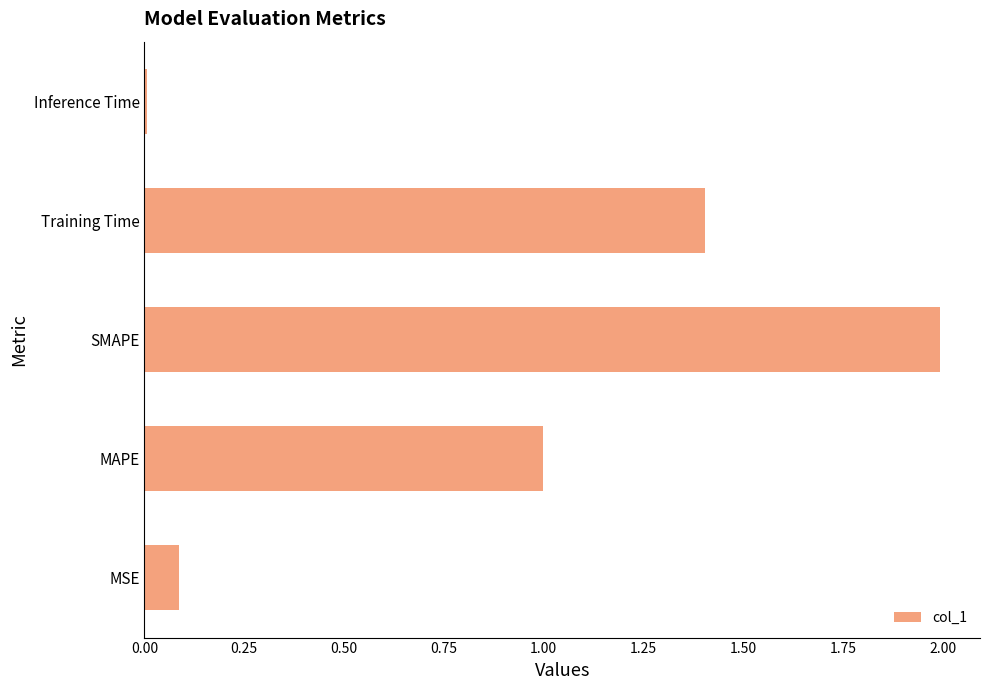

True or false: the data shows 1.0 at MAPE.

True